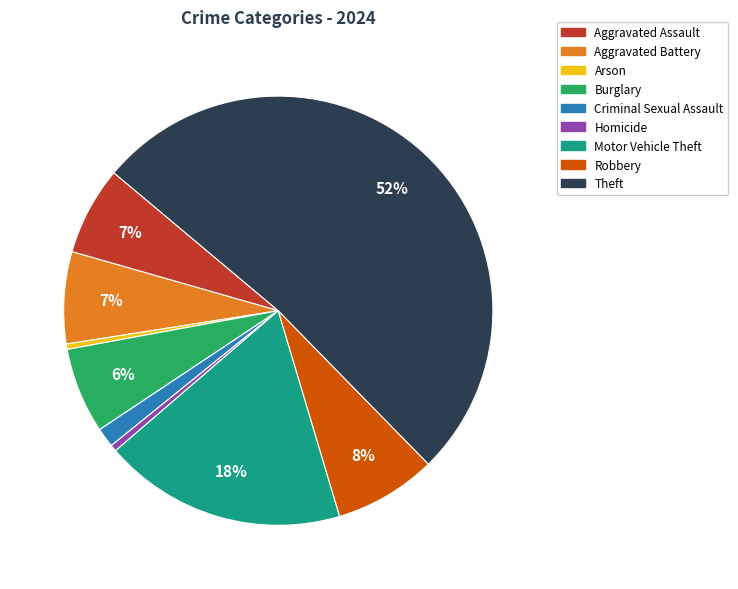

How many slices are in this pie chart?

9